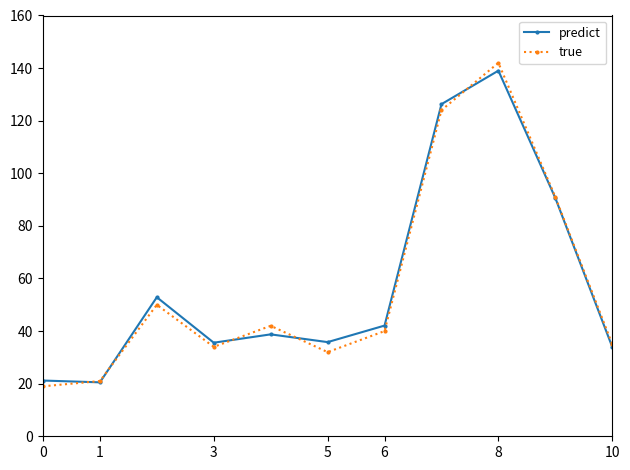

How many values in the predict series are below 38?

5